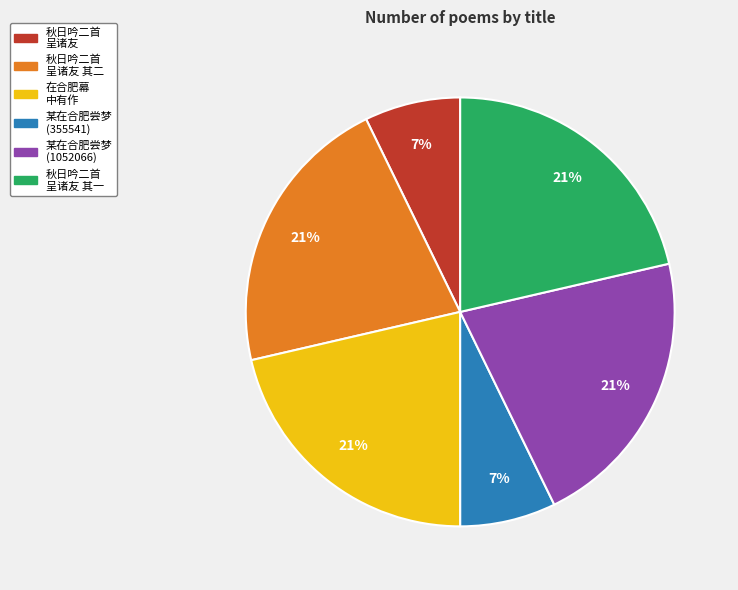

Is there any slice that represents more than half of the pie?

No